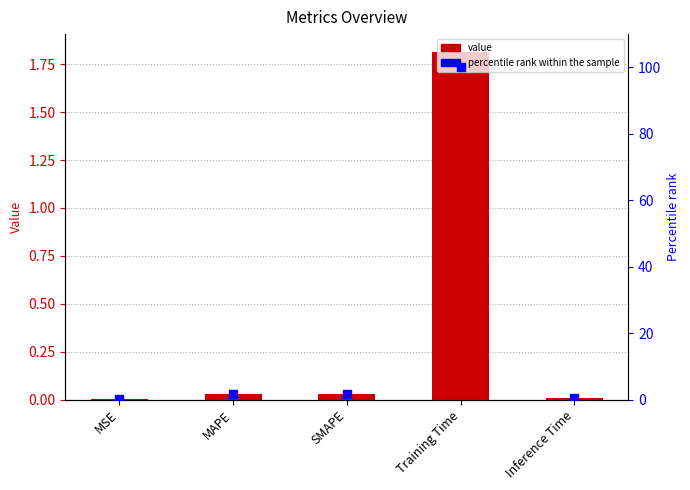

At how many categories does at least one series exceed 63?

1